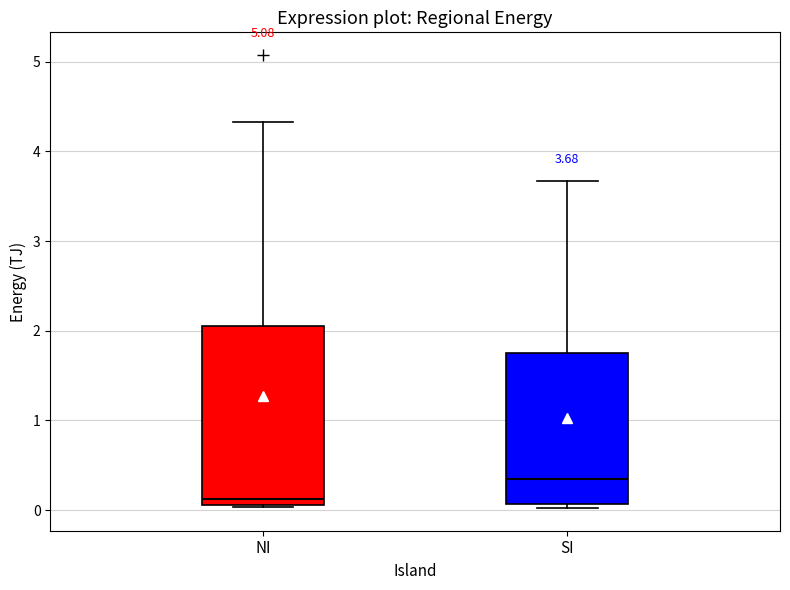

Which box's median line is the lowest?

NI